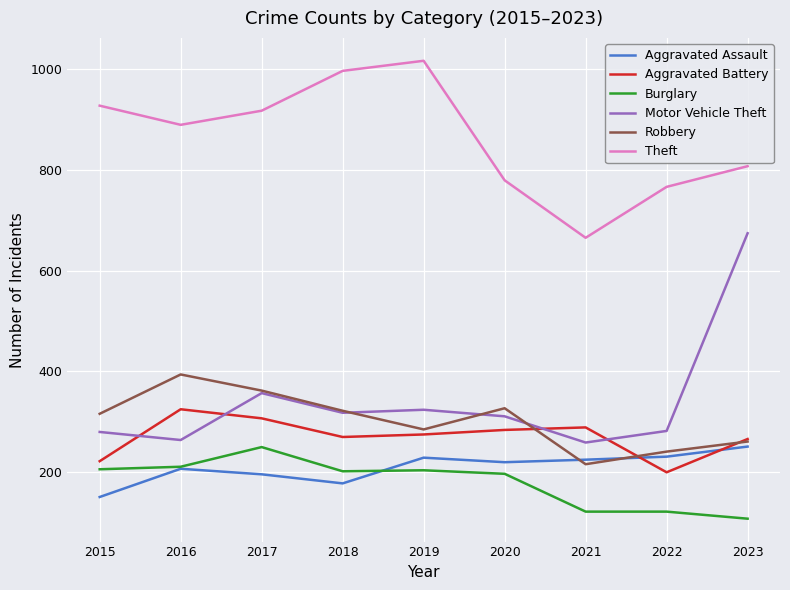

At which label does Burglary reach its minimum?

2023